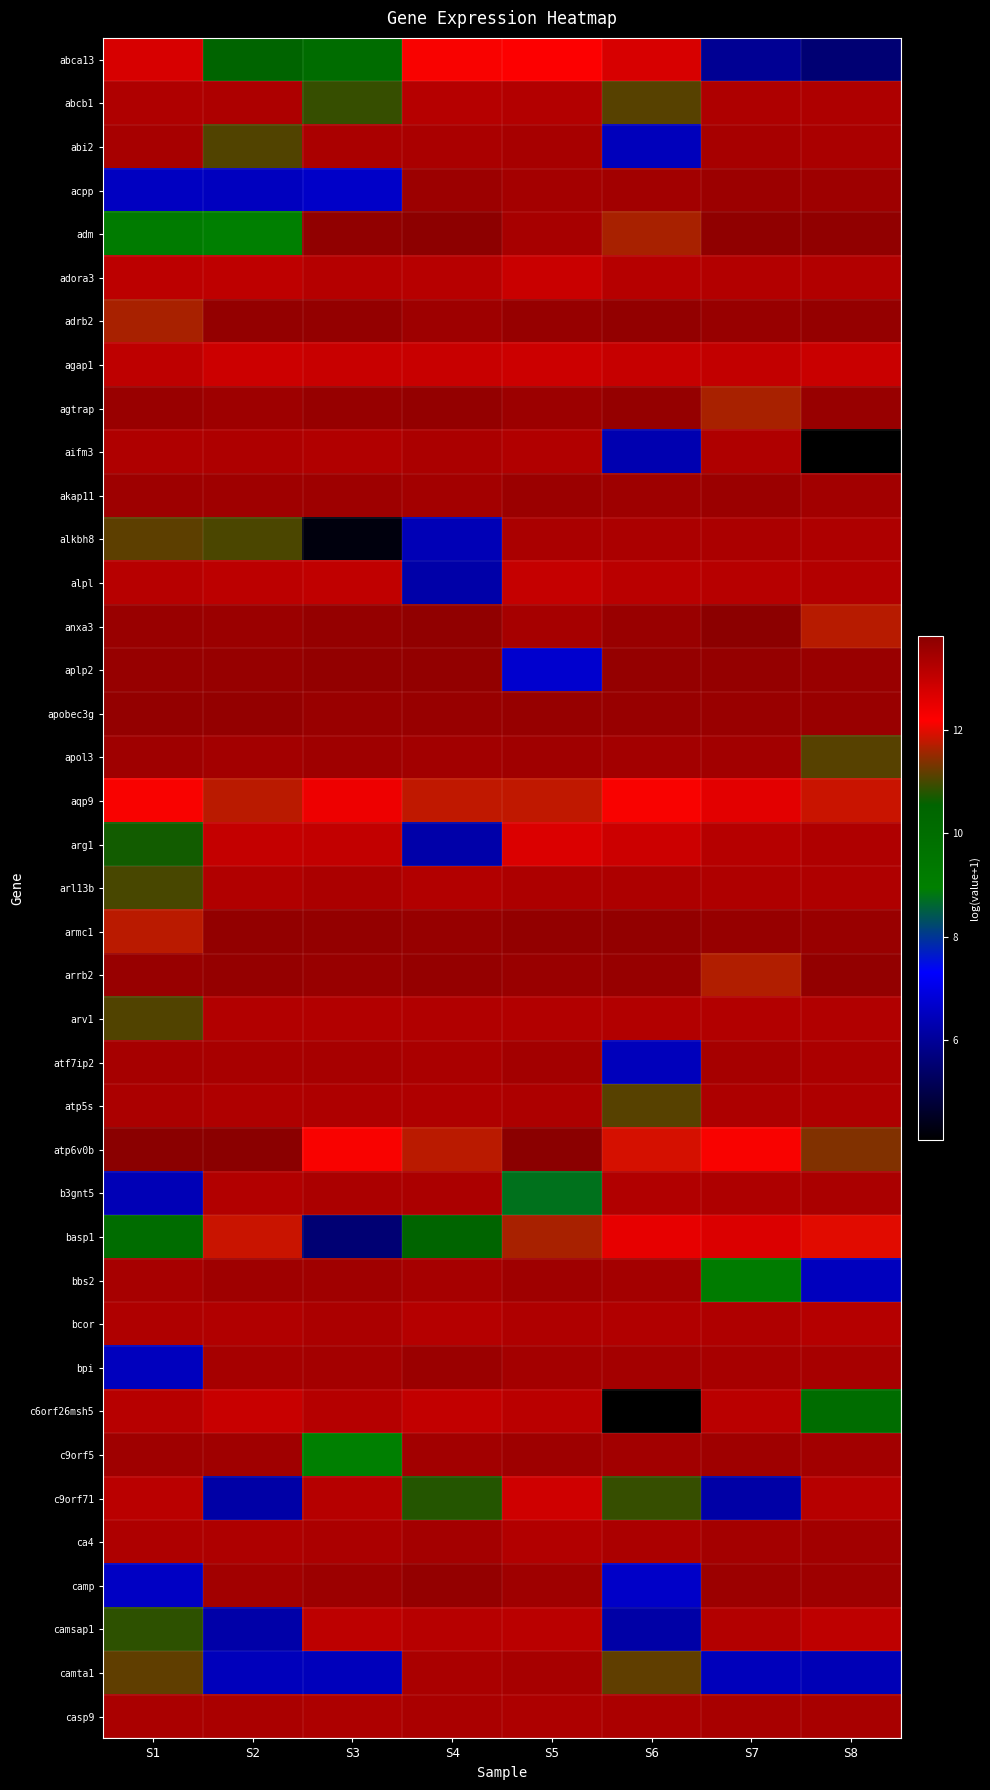

Reading left to right, extract all data points from this chart.

abca13: S1=12.7	S2=10.5	S3=10.0	S4=12.1	S5=12.2	S6=12.7	S7=6.0	S8=5.5
abcb1: S1=13.3	S2=13.3	S3=10.9	S4=13.2	S5=13.2	S6=11.1	S7=13.3	S8=13.3
abi2: S1=13.4	S2=11.1	S3=13.4	S4=13.4	S5=13.4	S6=6.5	S7=13.4	S8=13.4
acpp: S1=6.5	S2=6.5	S3=6.6	S4=13.5	S5=13.4	S6=13.5	S7=13.5	S8=13.5
adm: S1=9.2	S2=8.9	S3=13.7	S4=13.8	S5=13.4	S6=11.6	S7=13.7	S8=13.7
adora3: S1=13.1	S2=13.1	S3=13.2	S4=13.2	S5=12.9	S6=13.2	S7=13.2	S8=13.2
adrb2: S1=11.6	S2=13.7	S3=13.7	S4=13.5	S5=13.6	S6=13.7	S7=13.6	S8=13.6
agap1: S1=13.1	S2=12.9	S3=12.9	S4=12.9	S5=12.9	S6=13.0	S7=13.0	S8=12.9
agtrap: S1=13.6	S2=13.5	S3=13.6	S4=13.7	S5=13.5	S6=13.6	S7=11.6	S8=13.6
aifm3: S1=13.3	S2=13.3	S3=13.3	S4=13.3	S5=13.3	S6=6.3	S7=13.3	S8=4.1
akap11: S1=13.5	S2=13.5	S3=13.5	S4=13.5	S5=13.6	S6=13.5	S7=13.6	S8=13.5
alkbh8: S1=11.1	S2=11.0	S3=4.3	S4=6.4	S5=13.4	S6=13.3	S7=13.3	S8=13.3
alpl: S1=13.2	S2=13.1	S3=13.1	S4=6.2	S5=13.0	S6=13.1	S7=13.2	S8=13.2
anxa3: S1=13.6	S2=13.6	S3=13.6	S4=13.7	S5=13.4	S6=13.6	S7=13.8	S8=11.7
aplp2: S1=13.6	S2=13.6	S3=13.7	S4=13.7	S5=6.7	S6=13.6	S7=13.6	S8=13.6
apobec3g: S1=13.7	S2=13.7	S3=13.6	S4=13.6	S5=13.6	S6=13.6	S7=13.6	S8=13.6
apol3: S1=13.5	S2=13.5	S3=13.5	S4=13.5	S5=13.5	S6=13.4	S7=13.5	S8=11.1
aqp9: S1=12.1	S2=11.7	S3=12.4	S4=11.8	S5=11.8	S6=12.1	S7=12.6	S8=11.8
arg1: S1=10.7	S2=13.0	S3=13.0	S4=6.2	S5=12.7	S6=12.9	S7=13.2	S8=13.3
arl13b: S1=11.0	S2=13.3	S3=13.3	S4=13.2	S5=13.3	S6=13.3	S7=13.3	S8=13.3
armc1: S1=11.7	S2=13.7	S3=13.7	S4=13.6	S5=13.7	S6=13.7	S7=13.6	S8=13.6
arrb2: S1=13.6	S2=13.6	S3=13.6	S4=13.6	S5=13.6	S6=13.6	S7=11.7	S8=13.7
arv1: S1=11.1	S2=13.2	S3=13.2	S4=13.3	S5=13.2	S6=13.2	S7=13.2	S8=13.3
atf7ip2: S1=13.4	S2=13.4	S3=13.4	S4=13.4	S5=13.4	S6=6.5	S7=13.4	S8=13.3
atp5s: S1=13.3	S2=13.3	S3=13.3	S4=13.3	S5=13.3	S6=11.1	S7=13.3	S8=13.3
atp6v0b: S1=13.8	S2=13.8	S3=12.1	S4=11.7	S5=13.8	S6=11.9	S7=12.1	S8=11.4
b3gnt5: S1=6.4	S2=13.2	S3=13.3	S4=13.3	S5=8.7	S6=13.3	S7=13.3	S8=13.3
basp1: S1=10.0	S2=11.8	S3=5.5	S4=10.5	S5=11.6	S6=12.5	S7=12.7	S8=12.0
bbs2: S1=13.4	S2=13.5	S3=13.5	S4=13.4	S5=13.5	S6=13.4	S7=9.2	S8=6.5
bcor: S1=13.3	S2=13.3	S3=13.3	S4=13.2	S5=13.3	S6=13.3	S7=13.3	S8=13.2
bpi: S1=6.5	S2=13.4	S3=13.4	S4=13.6	S5=13.4	S6=13.4	S7=13.4	S8=13.4
c6orf26msh5: S1=13.2	S2=12.9	S3=13.2	S4=13.0	S5=13.1	S6=4.1	S7=13.1	S8=10.0
c9orf5: S1=13.5	S2=13.5	S3=8.9	S4=13.5	S5=13.5	S6=13.5	S7=13.5	S8=13.5
c9orf71: S1=13.1	S2=6.2	S3=13.2	S4=10.8	S5=12.8	S6=10.9	S7=6.2	S8=13.2
ca4: S1=13.3	S2=13.3	S3=13.3	S4=13.4	S5=13.2	S6=13.3	S7=13.4	S8=13.5
camp: S1=6.6	S2=13.5	S3=13.5	S4=13.7	S5=13.5	S6=6.6	S7=13.5	S8=13.5
camsap1: S1=10.9	S2=6.2	S3=13.1	S4=13.2	S5=13.1	S6=6.2	S7=13.2	S8=13.1
camta1: S1=11.2	S2=6.5	S3=6.5	S4=13.4	S5=13.4	S6=11.2	S7=6.5	S8=6.4
casp9: S1=13.4	S2=13.4	S3=13.3	S4=13.4	S5=13.3	S6=13.3	S7=13.4	S8=13.4